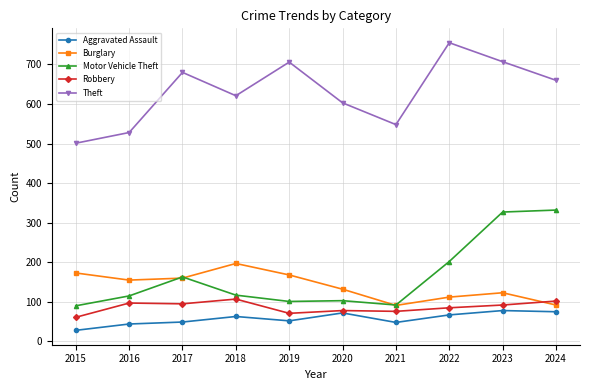

Which series has the widest spread of values?

Theft